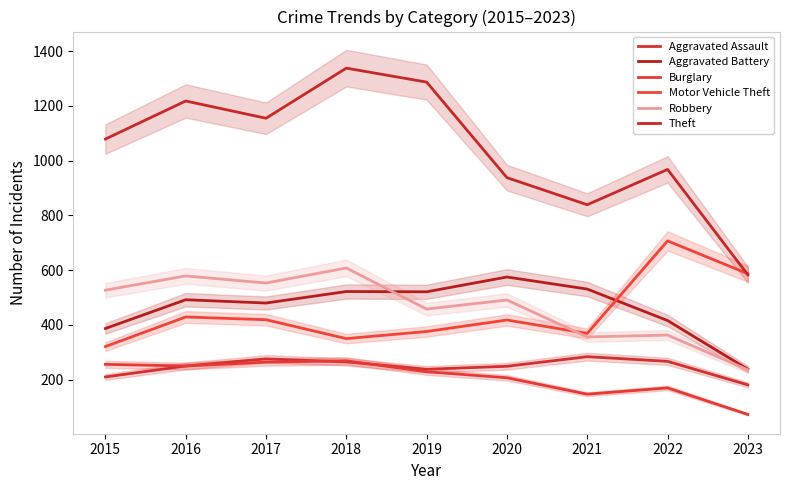

Where does the Robbery series first go above 491?

2015